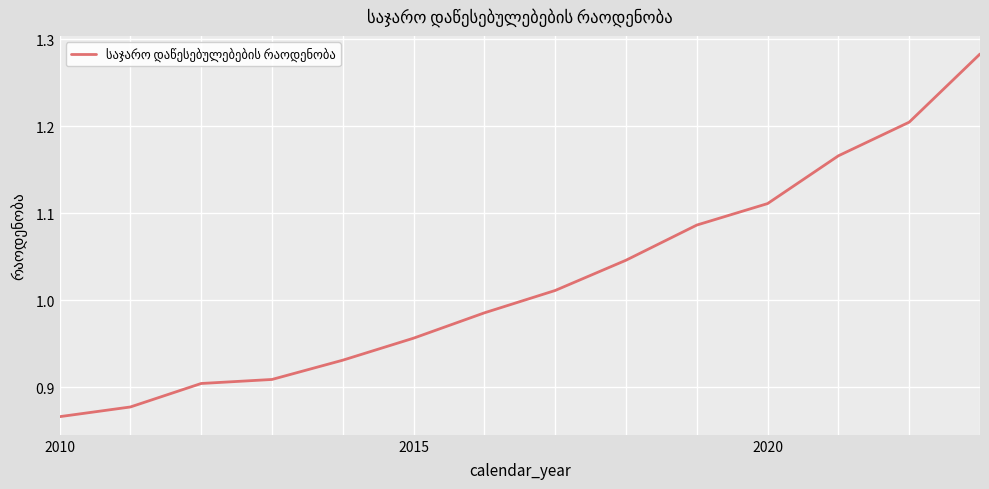

True or false: the data has more than 0 interior local peaks.

False